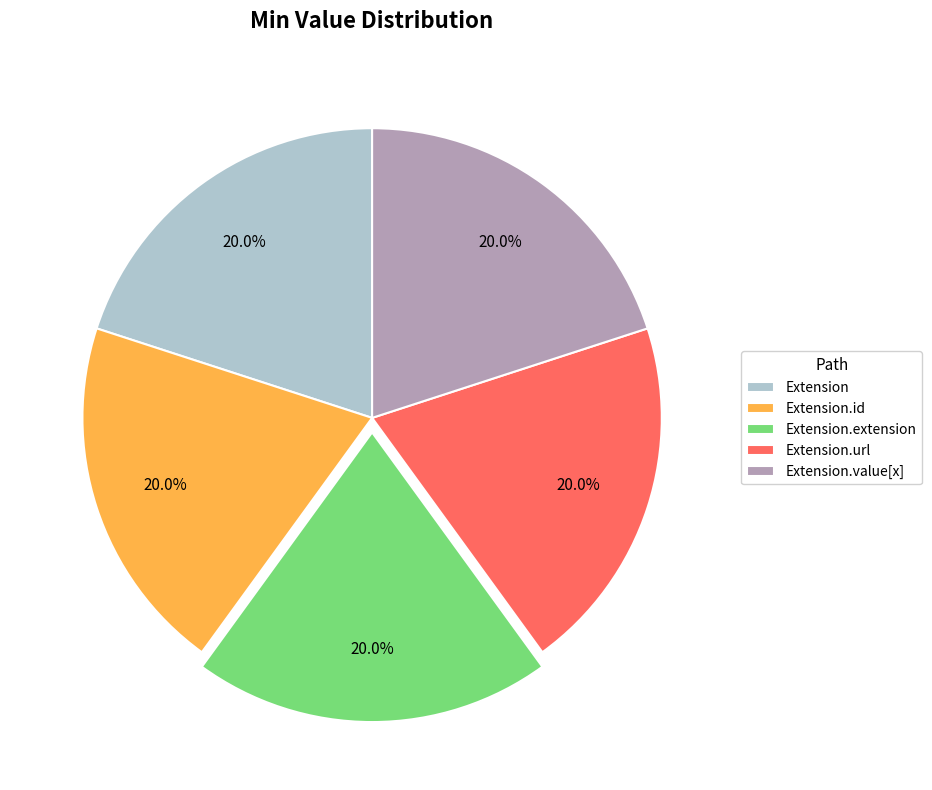

What portion of the pie excludes Extension.extension?

80.0%